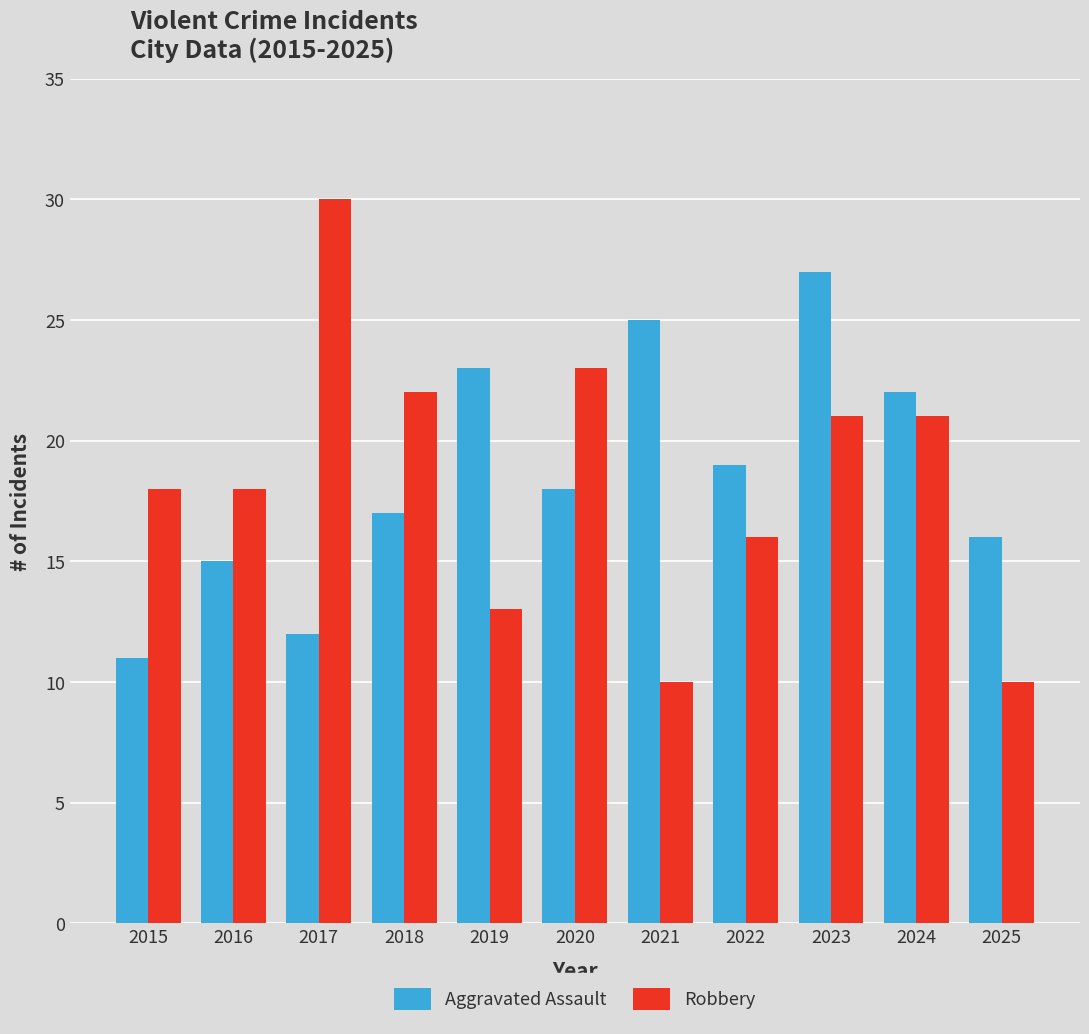

Read the Robbery value at 2024.

21